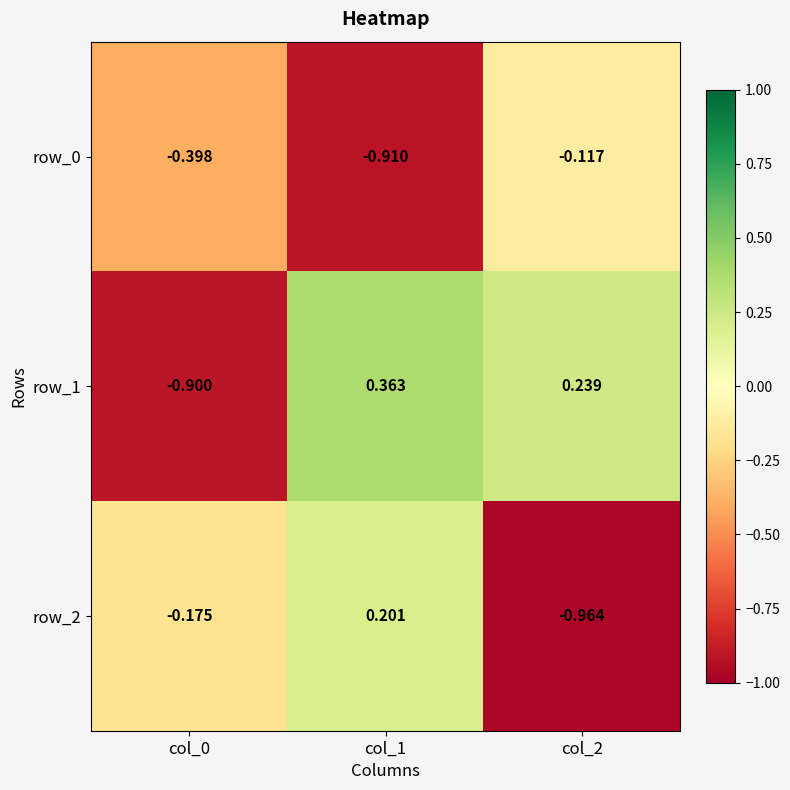

Is the value of row_0 at col_2 greater than the value of row_1 at col_1?

No